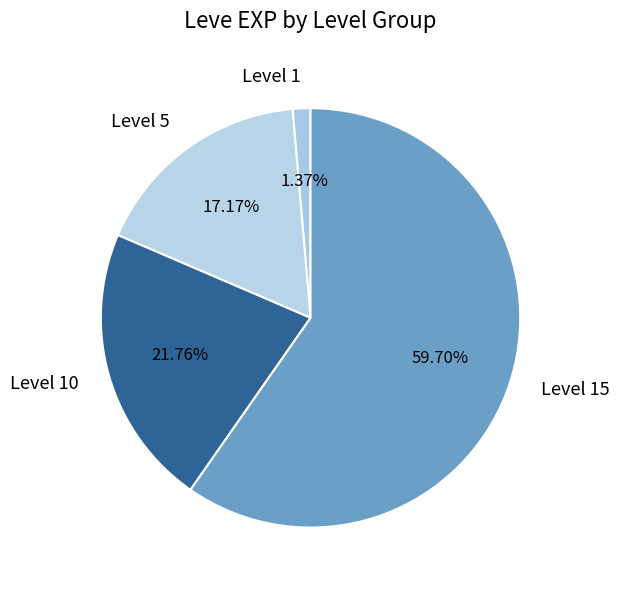

Rank the categories by value from highest to lowest.

Level 15, Level 10, Level 5, Level 1